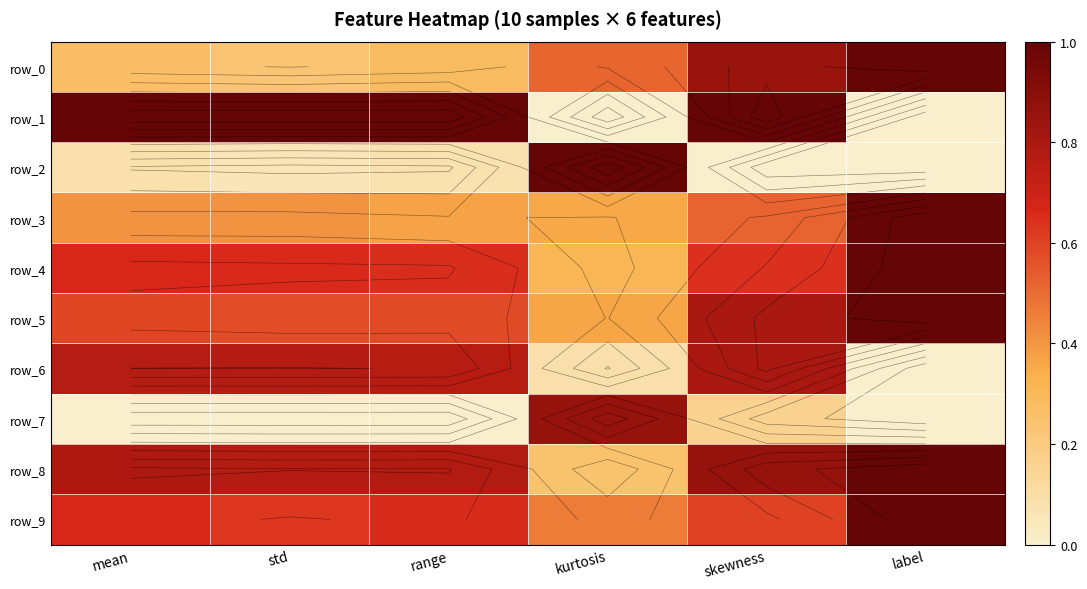

Which series has the largest total across all categories?

row_8